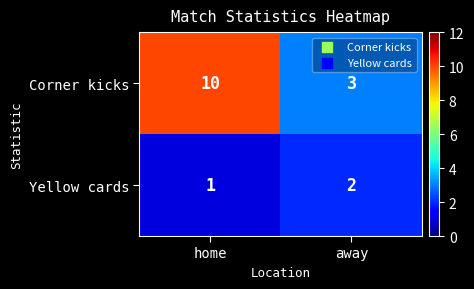

At which label is Corner kicks closest to 6?

away